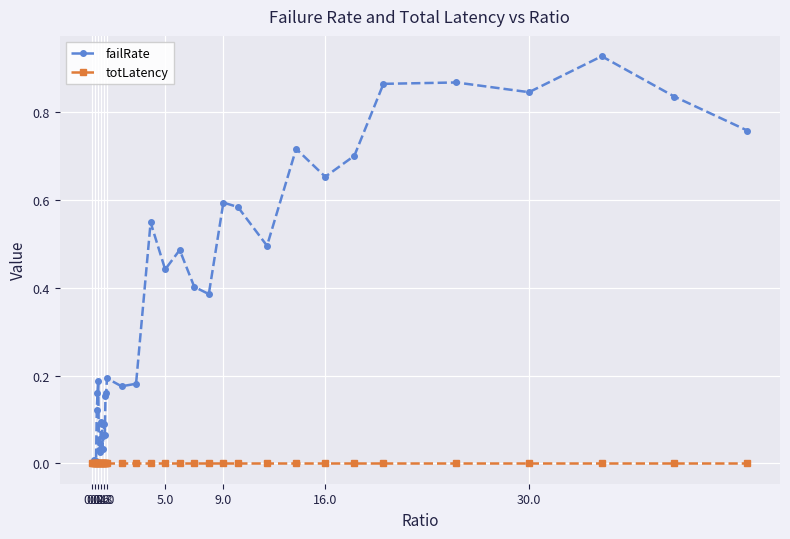

Which series has the largest range (max minus min)?

failRate